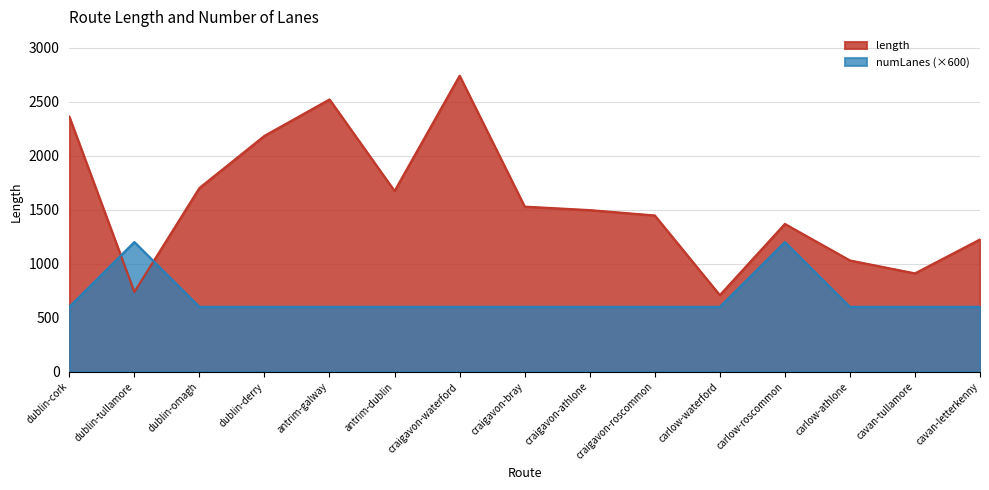

What is the difference between the maximum and second lowest values in the numLanes series?

600.0